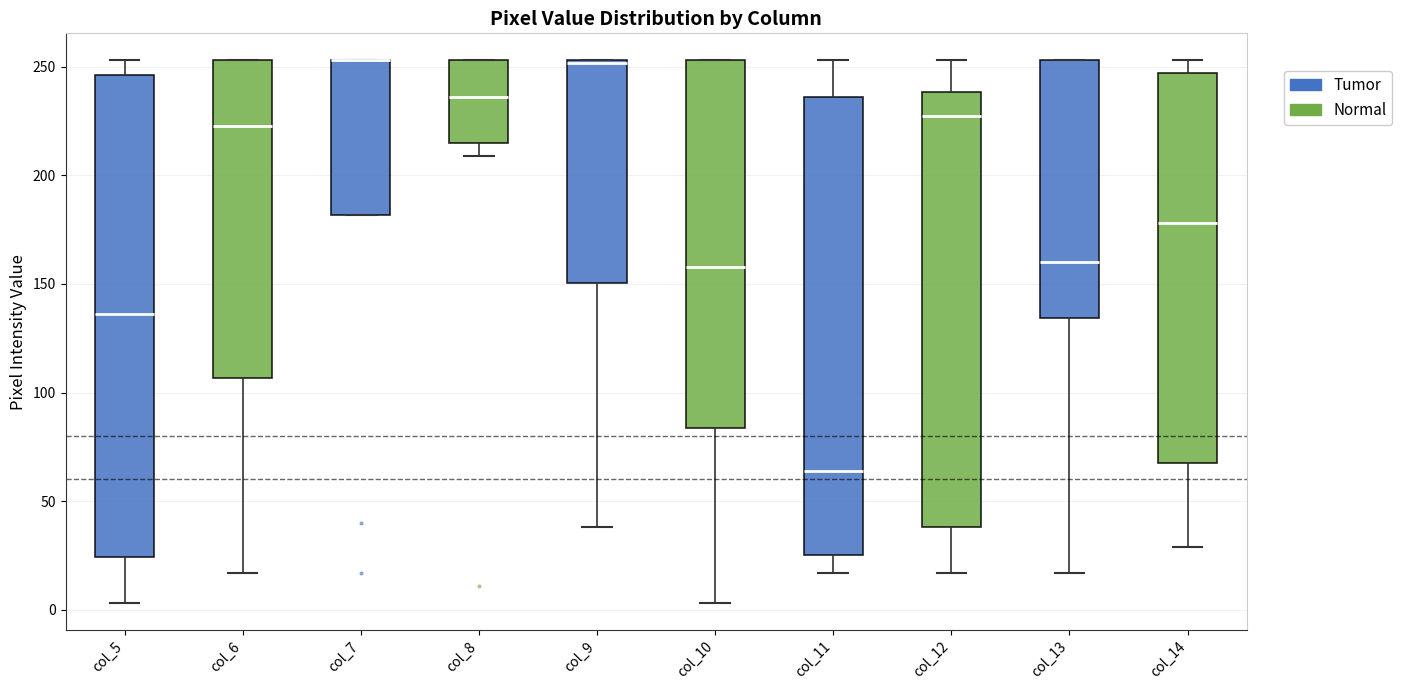

Reading left to right, read every box against the y-axis: the position of its median line, the range the box covers, and the ends of its whiskers. The values are not printed on the chart, so give them approximately, as read against the axis.

col_5: median 135, box 25 to 245, whiskers 5 to 255
col_6: median 225, box 105 to 255, whiskers 15 to 255
col_7: median 255 (drawn on the box's upper edge), box 180 to 255, whiskers 180 to 255
col_8: median 235, box 215 to 255, whiskers 210 to 255
col_9: median 250 (drawn on the box's upper edge), box 150 to 255, whiskers 40 to 255
col_10: median 160, box 85 to 255, whiskers 5 to 255
col_11: median 65, box 25 to 235, whiskers 15 to 255
col_12: median 230, box 40 to 240, whiskers 15 to 255
col_13: median 160, box 135 to 255, whiskers 15 to 255
col_14: median 180, box 70 to 245, whiskers 30 to 255